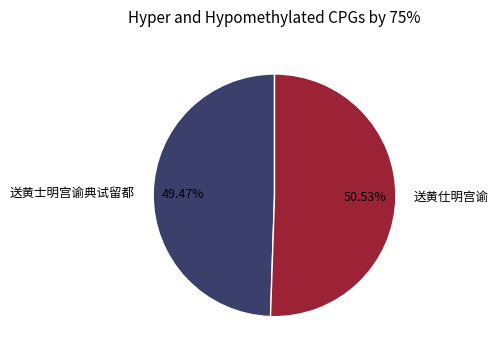

How many segments does this pie chart have?

2